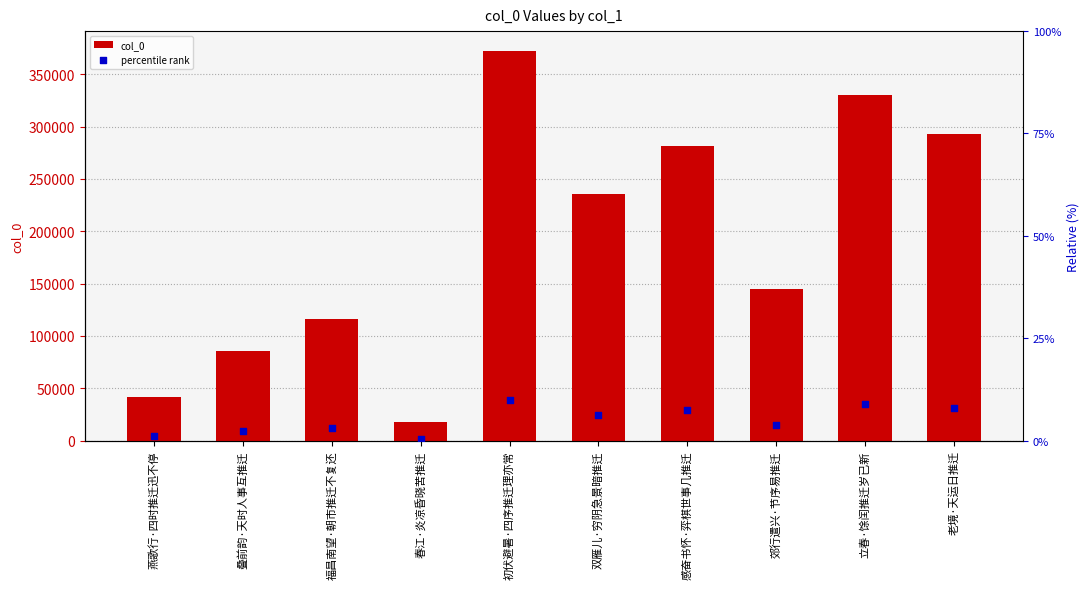

Which series has the widest spread of Y values?

col_0